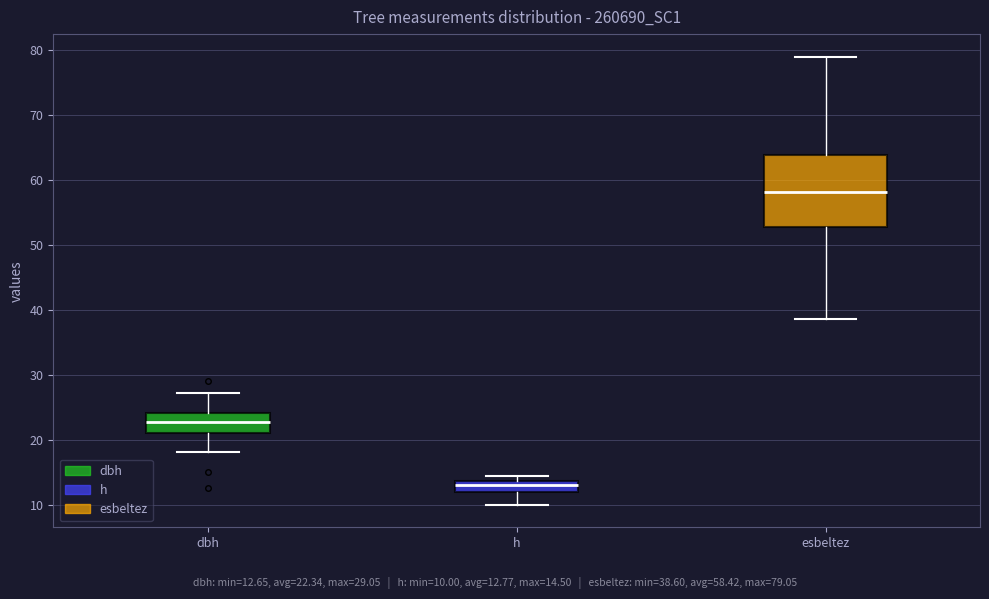

Which box has the lowest median line?

h